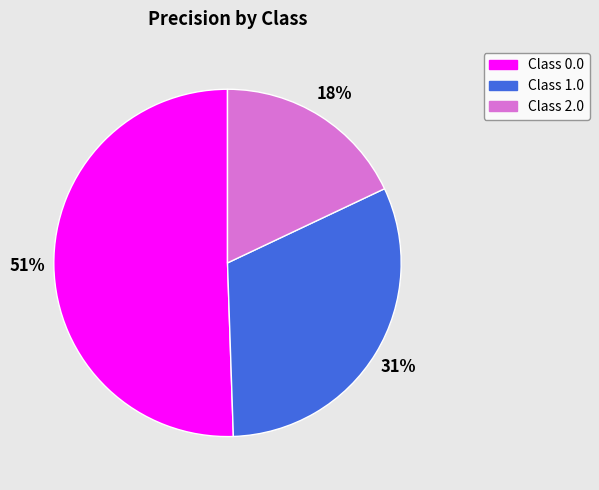

To the nearest percent, what is the average slice percentage?

33%